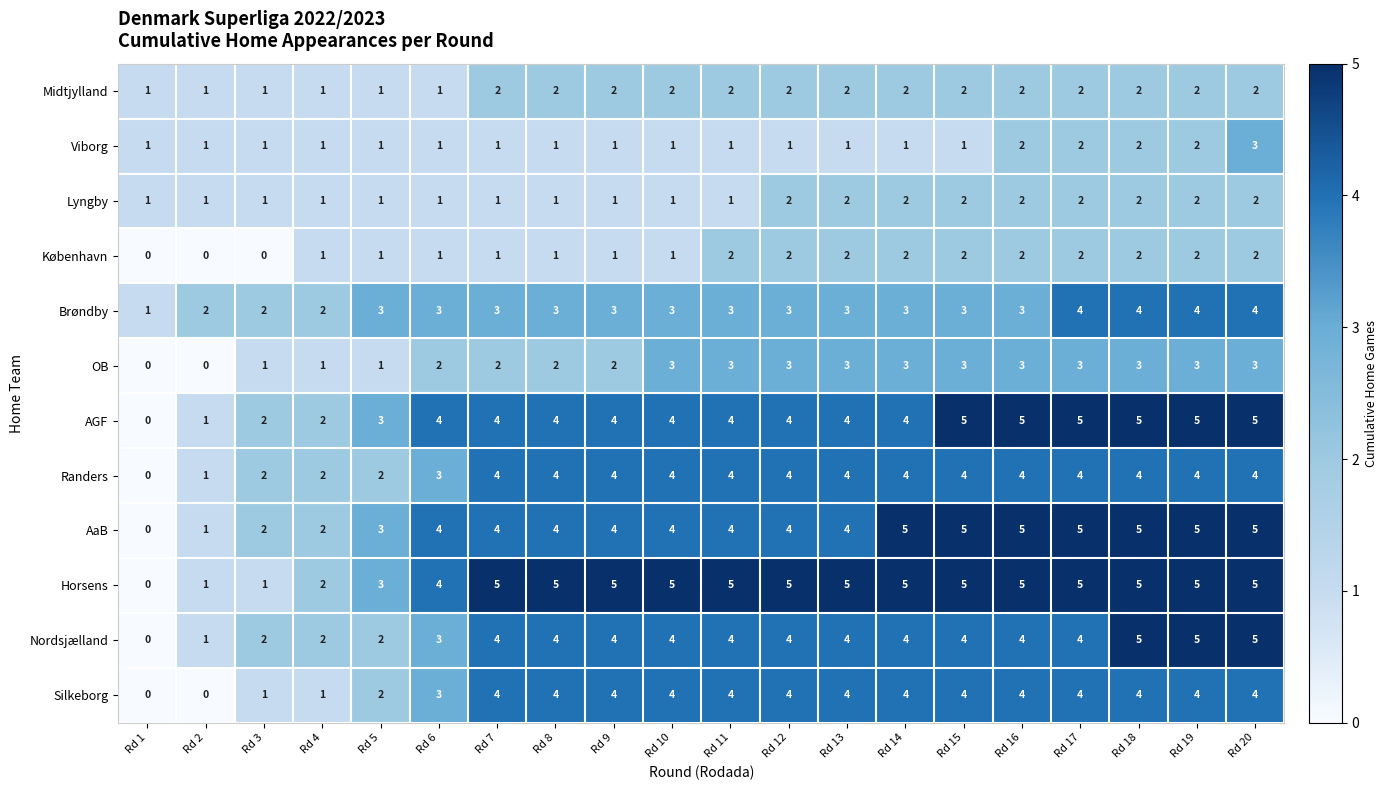

What is the sum of the Brøndby values at Rd 3 and Rd 12?

5